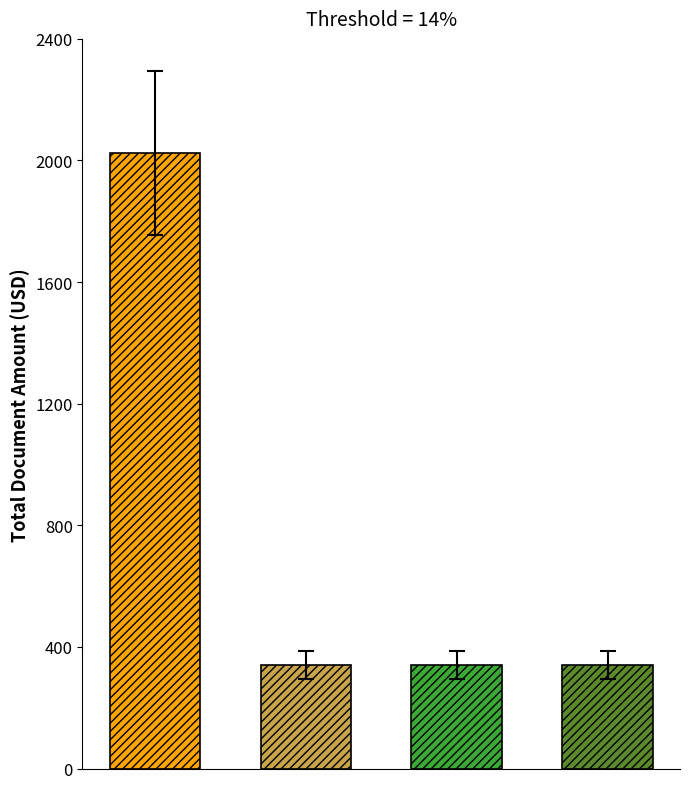

The chart shows a value of 341 at BIELZA/MARIA TRINIDAD SANTIAGO. True or false?

True